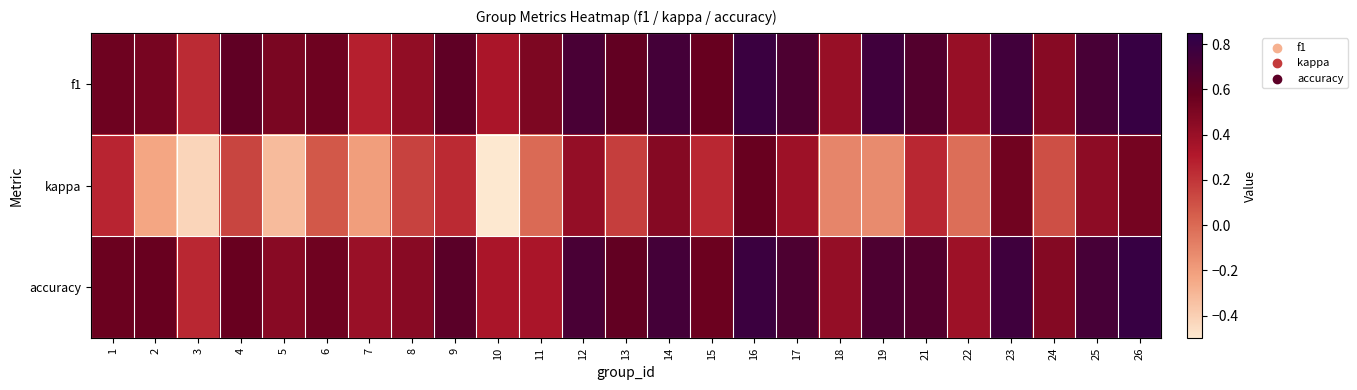

Which has a higher value, 24 or 26?

26